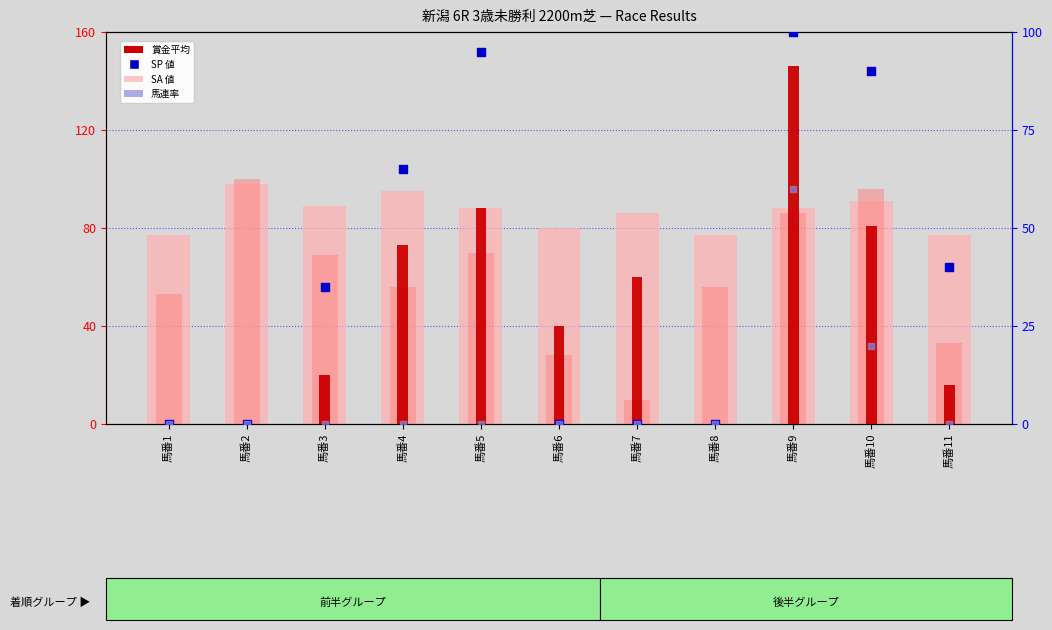

What is the total value across all series at 馬番2?

198